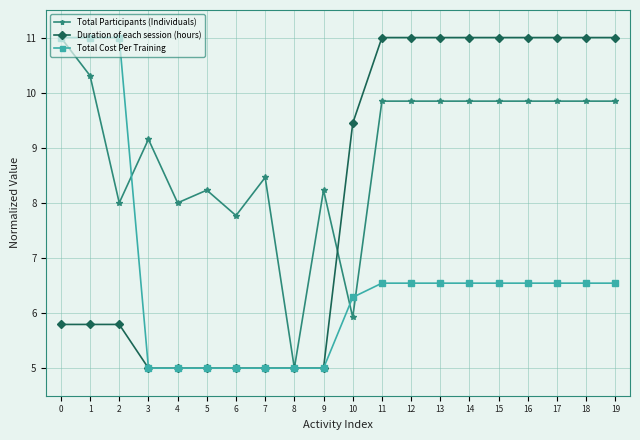

True or false: Duration of each session (hours) has a value of 5.0 at 6.

True